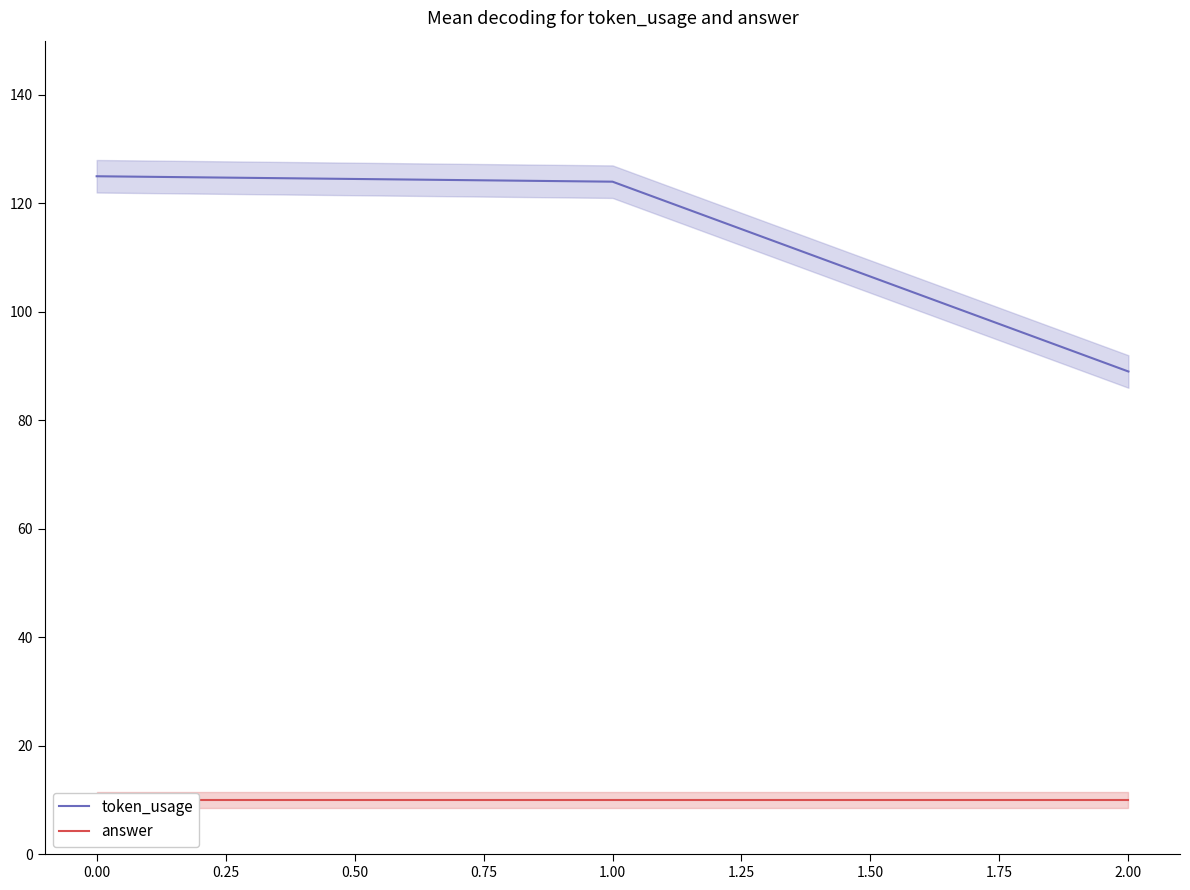

Does the chart have visible grid lines?

No